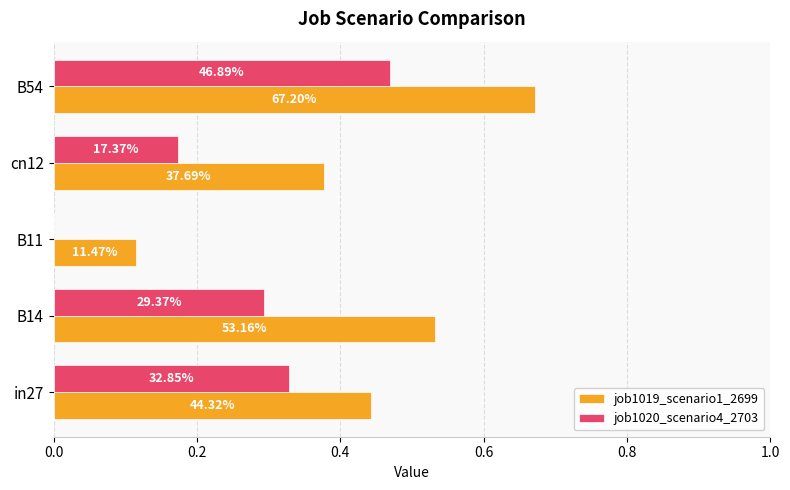

What are all the series names shown in the legend?

job1019_scenario1_2699, job1020_scenario4_2703